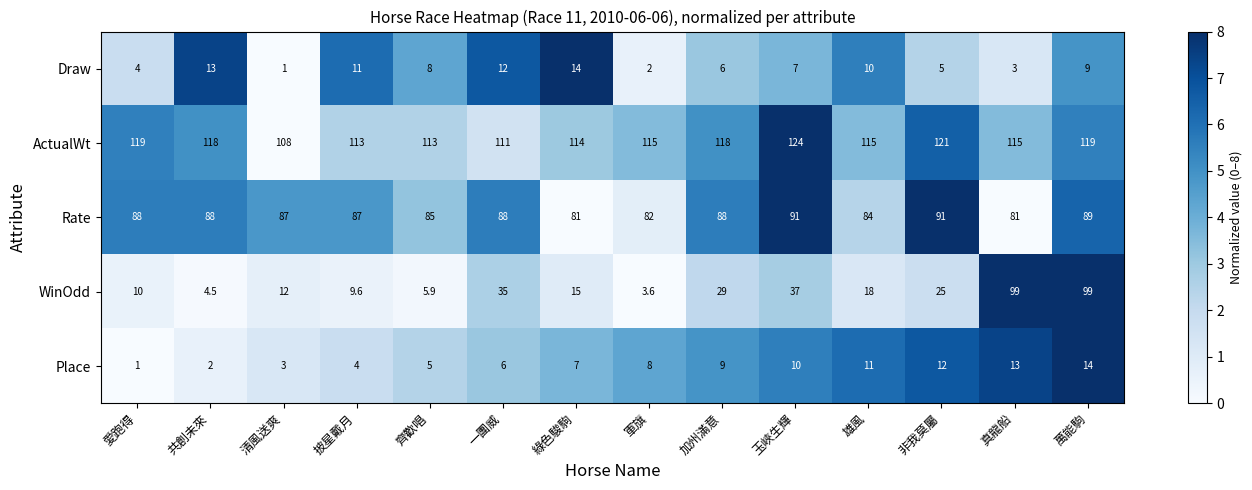

The Rate series shows 49.6 at 綠色駿駒. True or false?

False